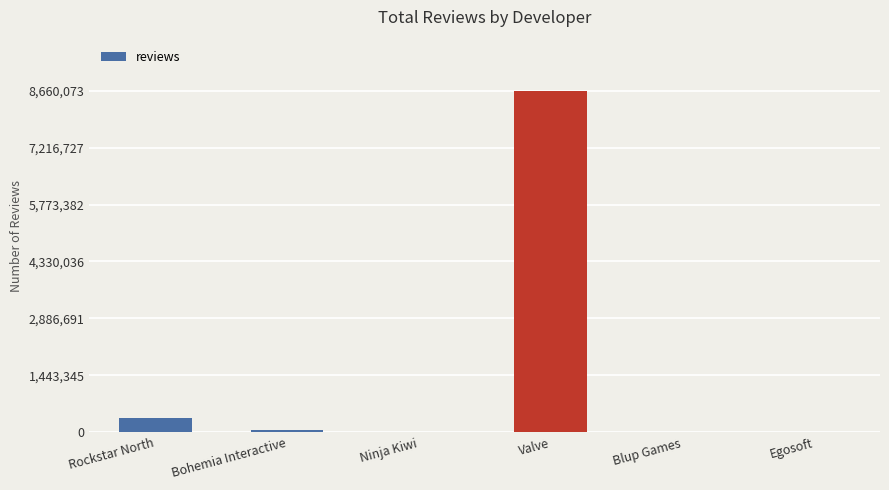

Does the chart contain stacked bars?

No